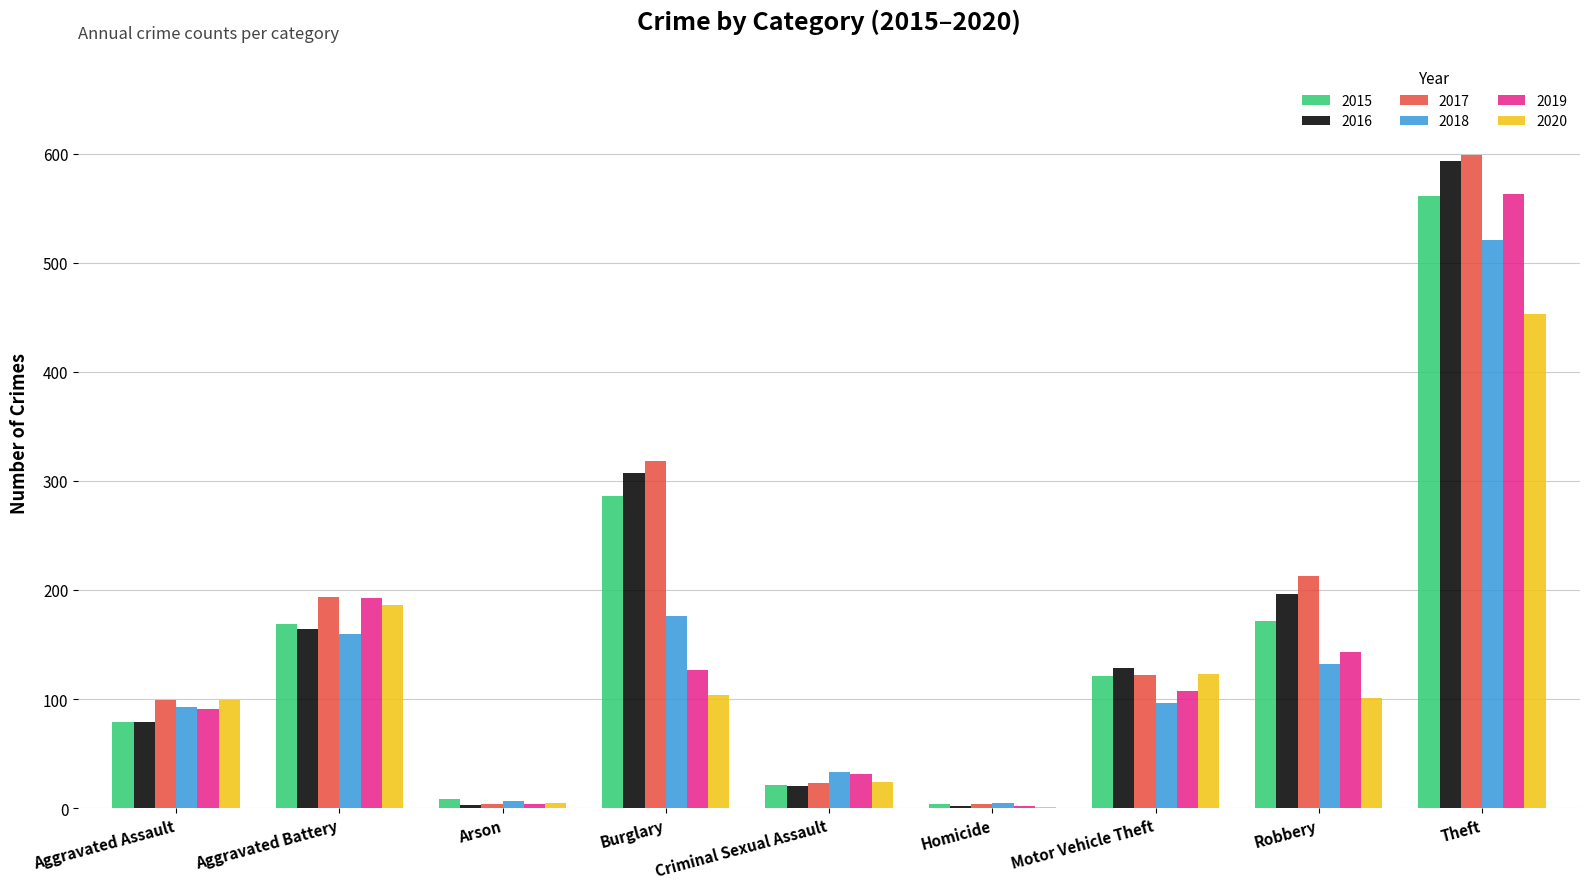

What is the total value across all series at Aggravated Battery?

1066